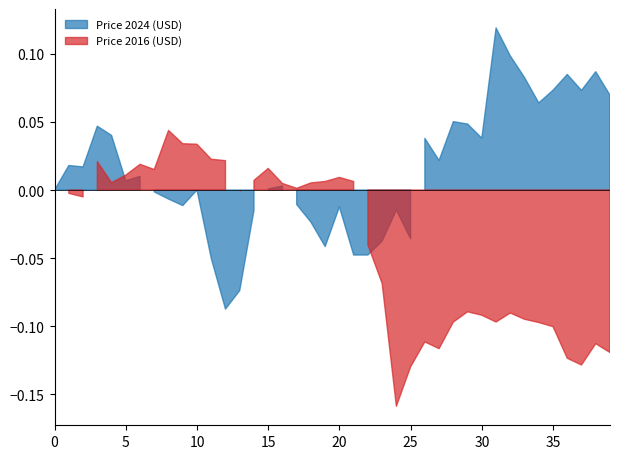

Which has a higher value, 16 or 22?

16